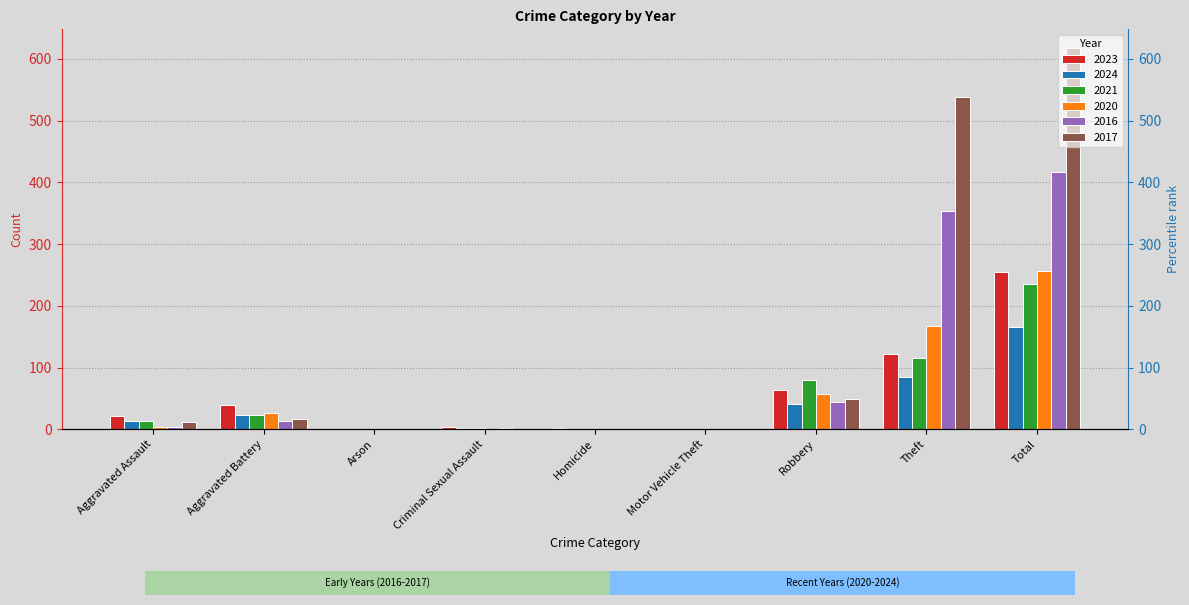

Reading right to left, extract all data points from this chart.

2023: 255	122	64	0	2	3	0	40	22
2024: 166	85	41	1	0	2	1	23	13
2021: 235	116	80	0	1	2	0	23	13
2020: 257	168	57	0	1	0	1	26	4
2016: 416	354	44	0	0	2	0	13	3
2017: 617	538	49	0	0	1	0	17	12